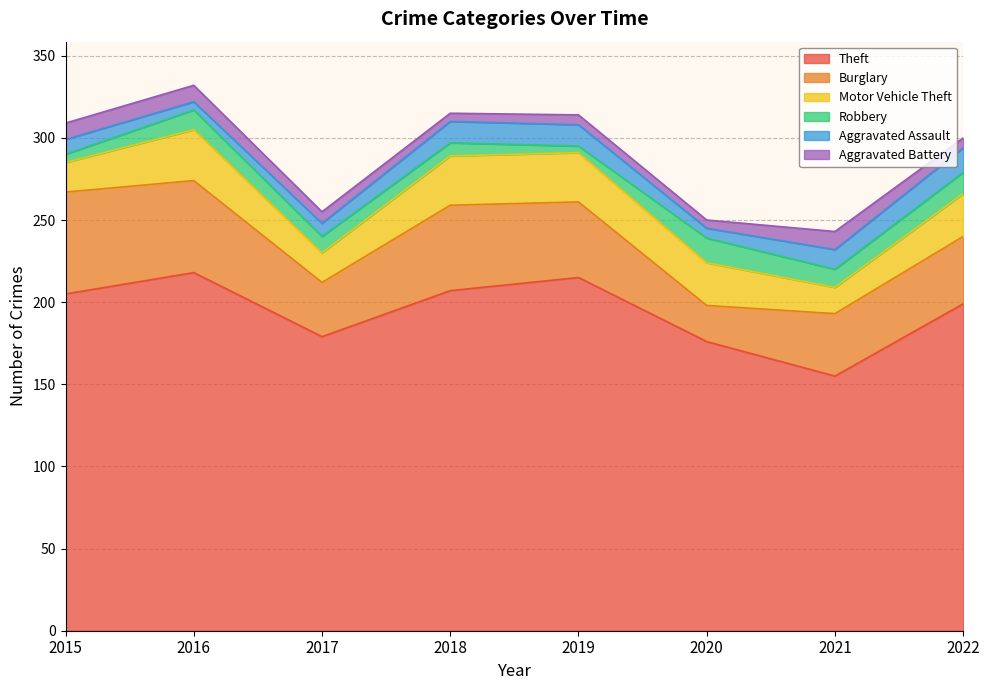

What is the sum of the Aggravated Battery values at 2019 and 2021?

17